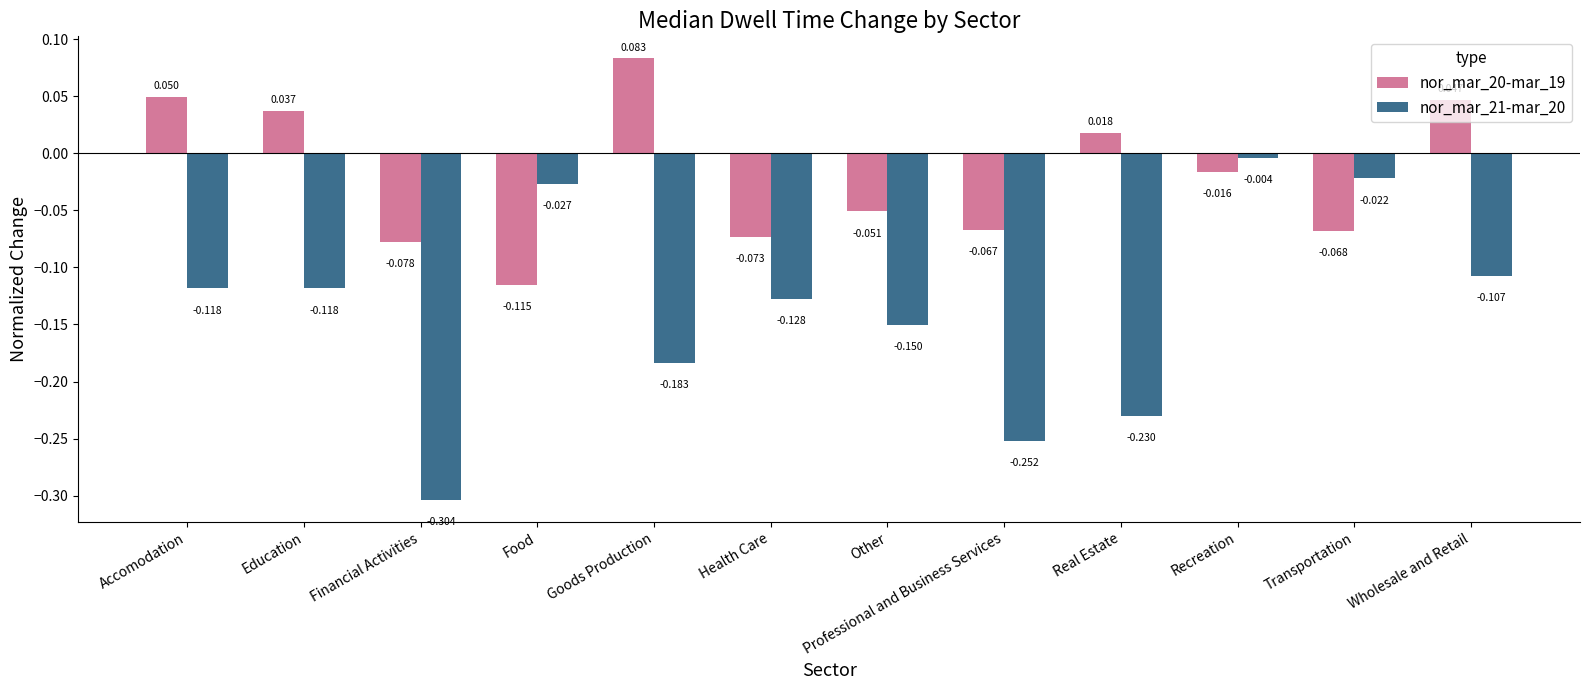

Where does the nor_mar_20-mar_19 series first go above 0?

Accomodation